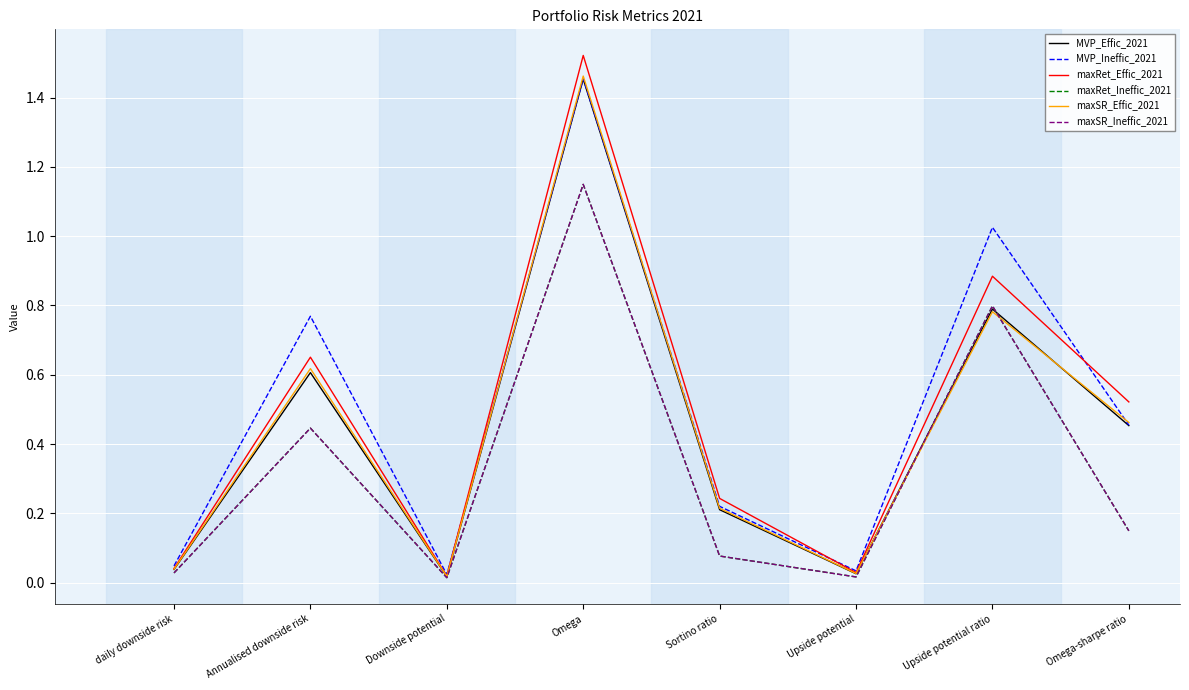

Does the chart display data point markers on the line(s)?

No